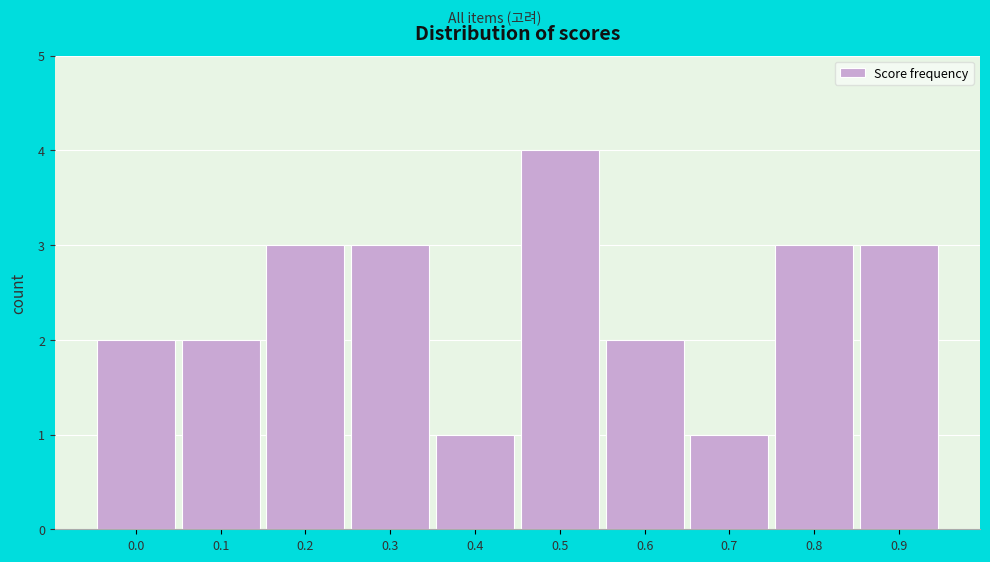

Reading left to right, extract all data points from this chart.

2	2	3	3	1	4	2	1	3	3